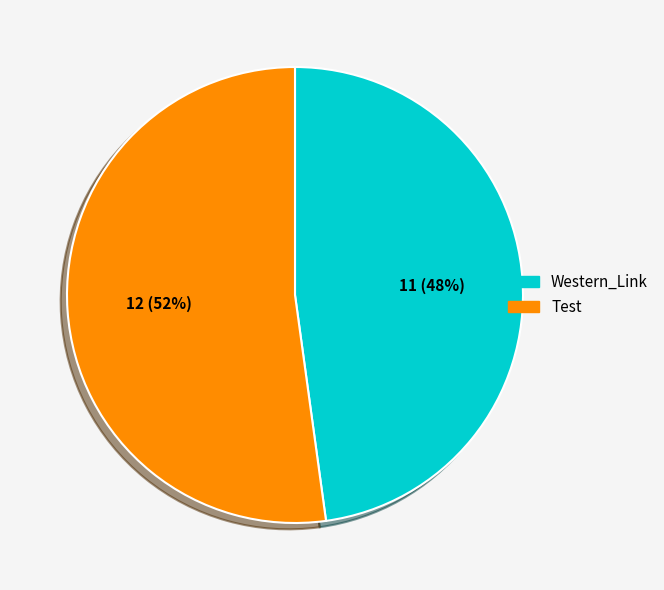

Is the sum of Test and Western_Link greater than half?

Yes